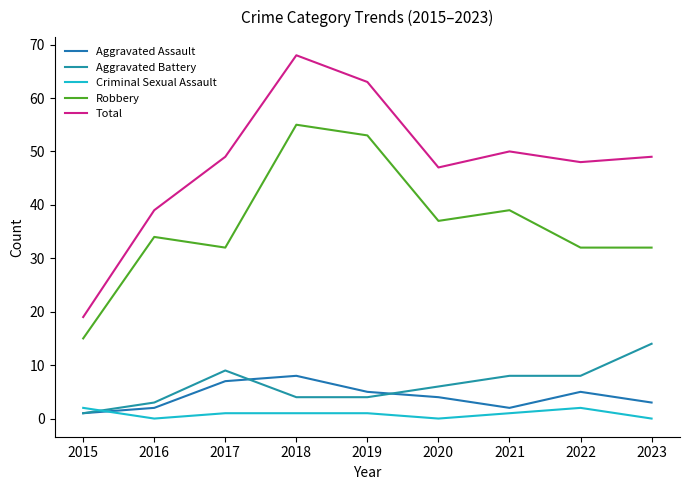

True or false: Total and Robbery intersect in this chart.

False